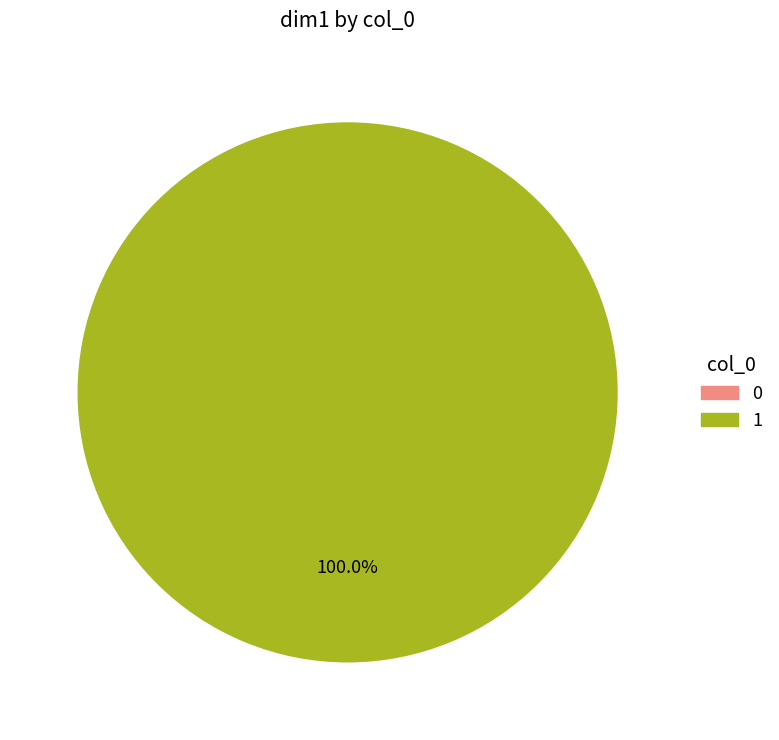

To the nearest percent, what is the combined percentage of 1 and 0?

100%